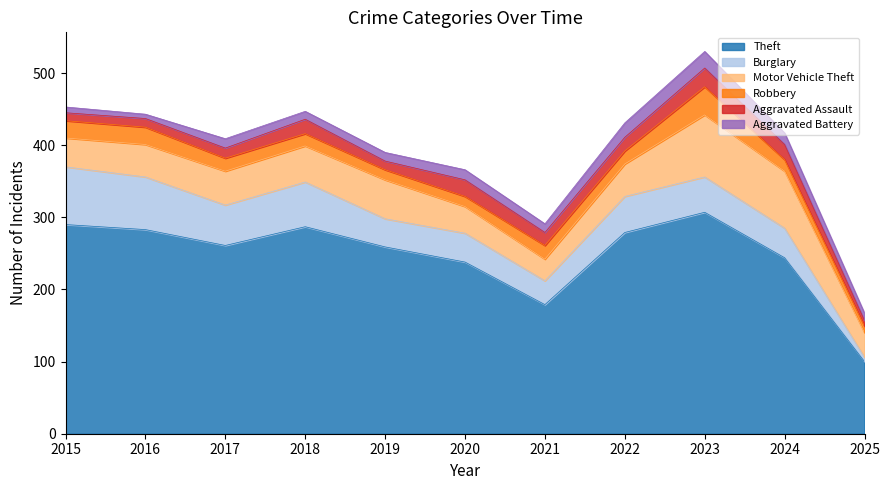

The value of Burglary at 2023 is 49. True or false?

True